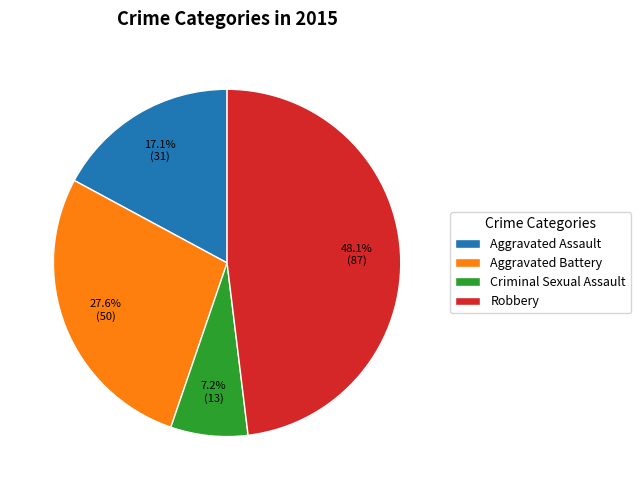

Which has a higher value, Aggravated Battery or Aggravated Assault?

Aggravated Battery